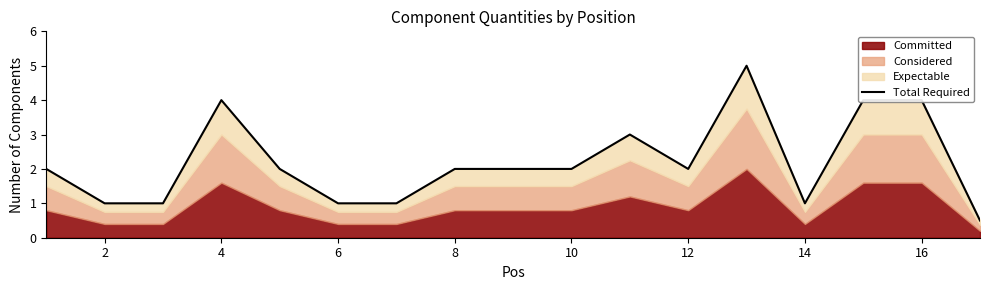

How many points are lower than both their immediate neighbors (excluding endpoints)?

2